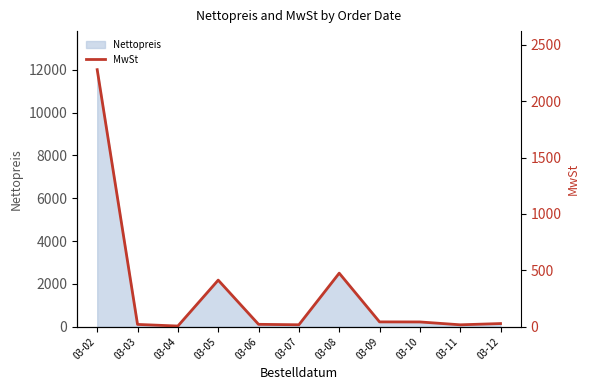

At which category does the data reach its first local valley?

03-04